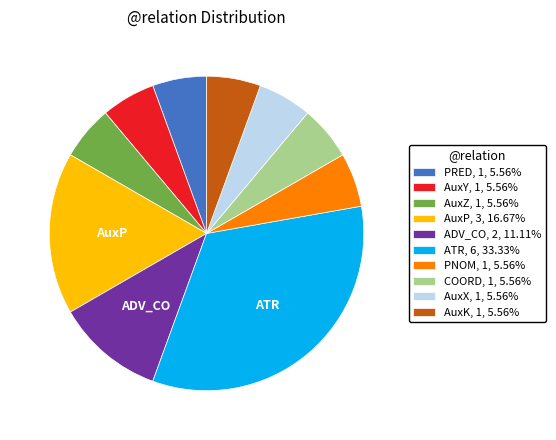

Count the number of slices in the pie.

10